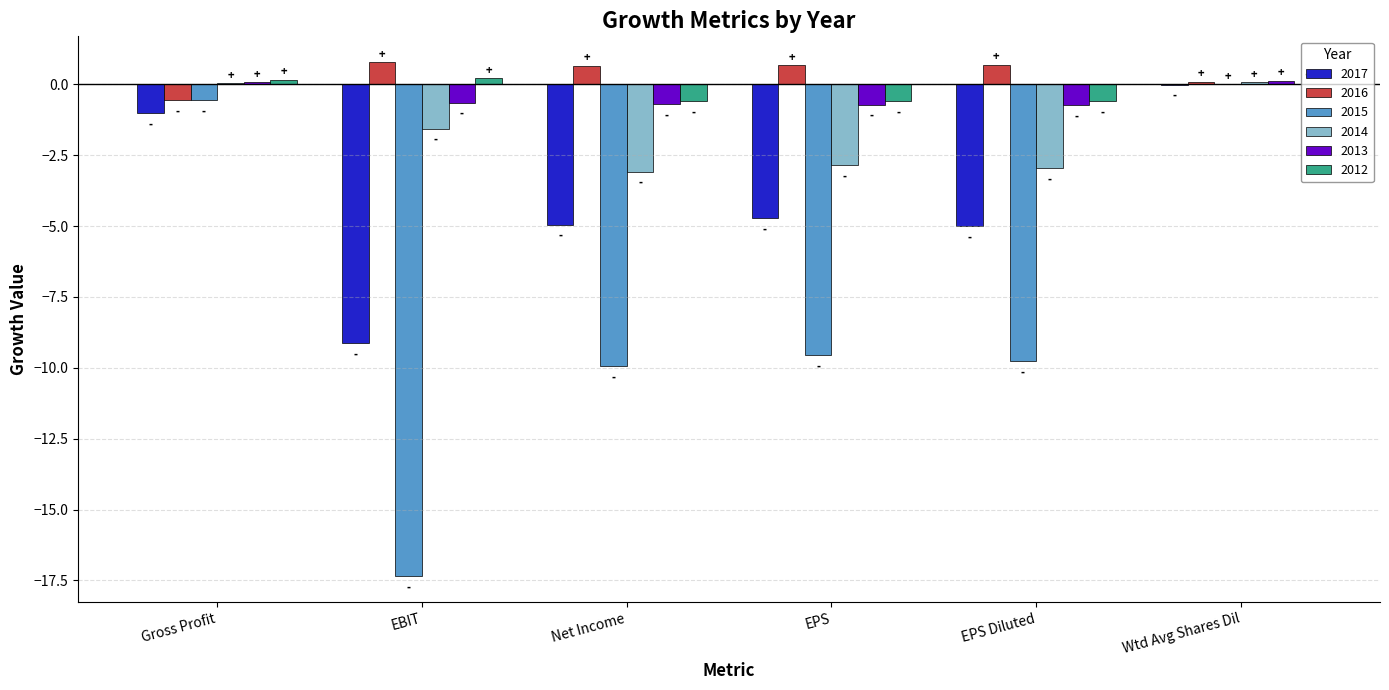

What is the sum of the 2017 values at EPS and Net Income?

-9.7